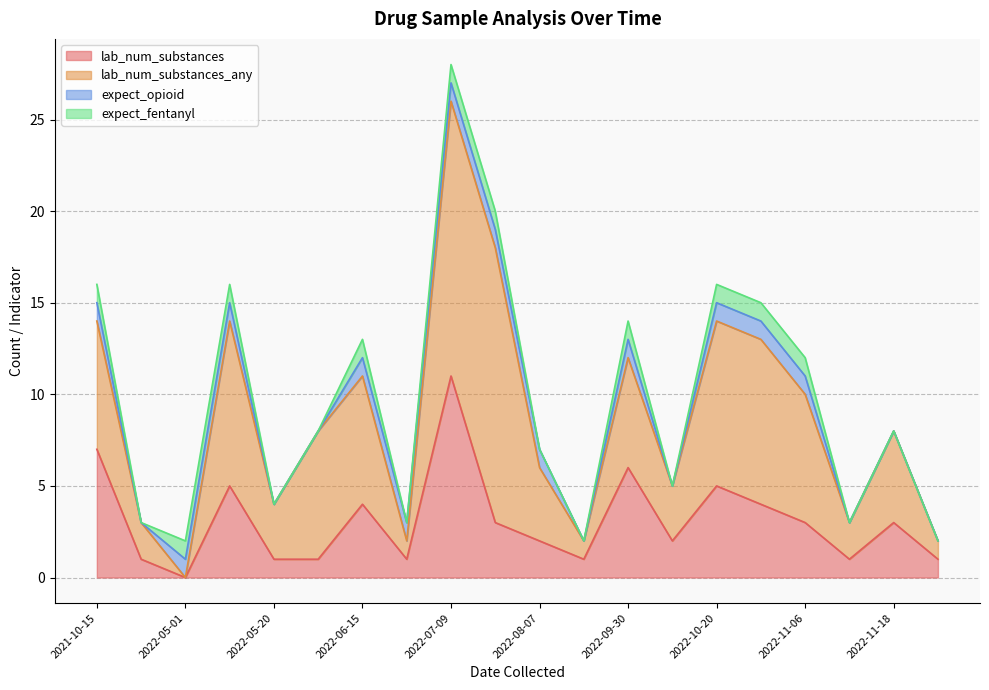

Which series has the largest range (max minus min)?

lab_num_substances_any